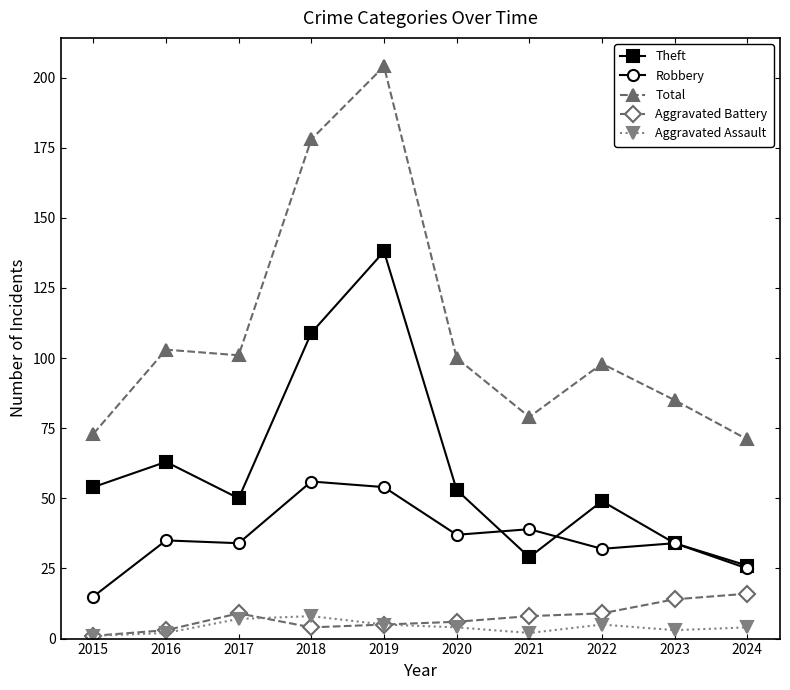

What is the spread (max minus min) of values at 2018?

174